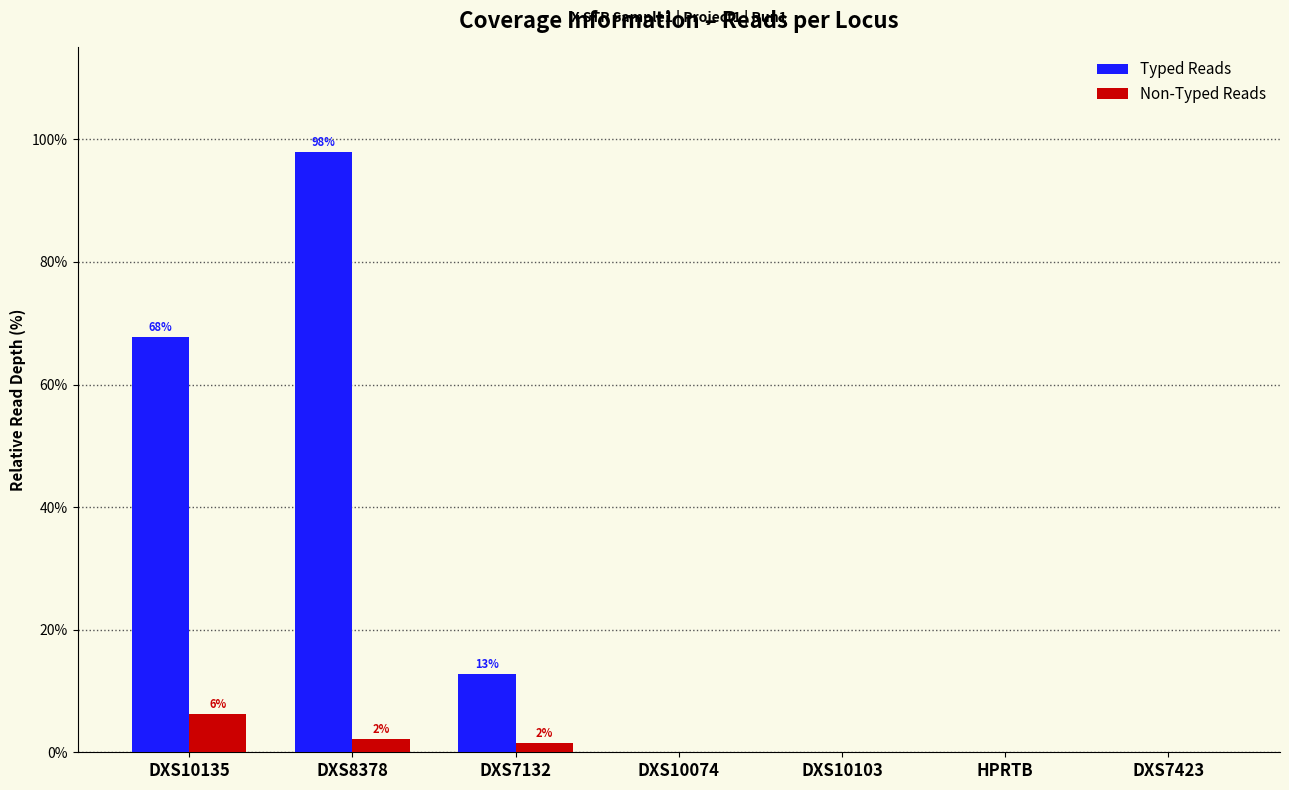

At which category is the sum across all series the highest?

DXS8378